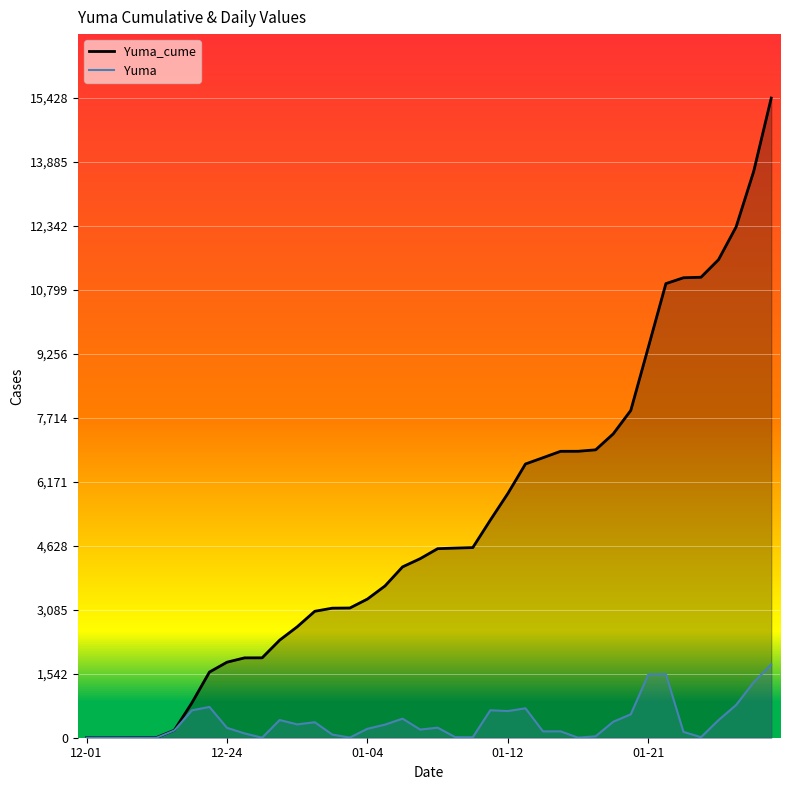

Which series has the largest total across all categories?

Yuma_cume